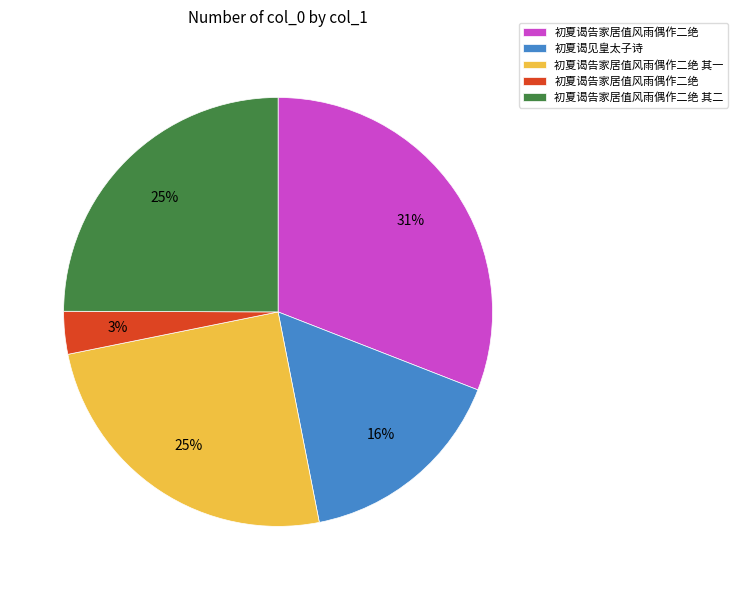

To the nearest percent, what is the difference between the largest and smallest slice percentages?

28%